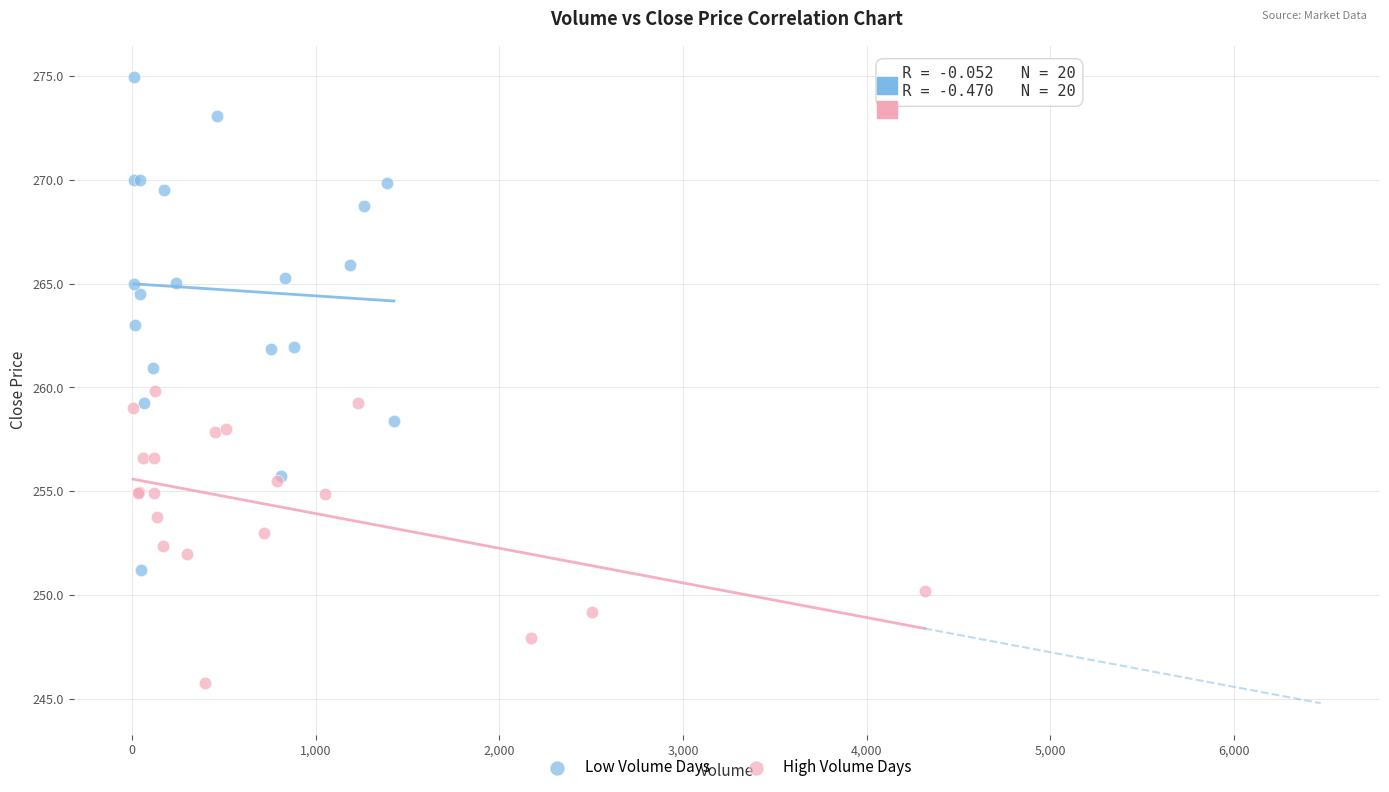

Which series reaches the maximum Y coordinate?

Low Volume Days